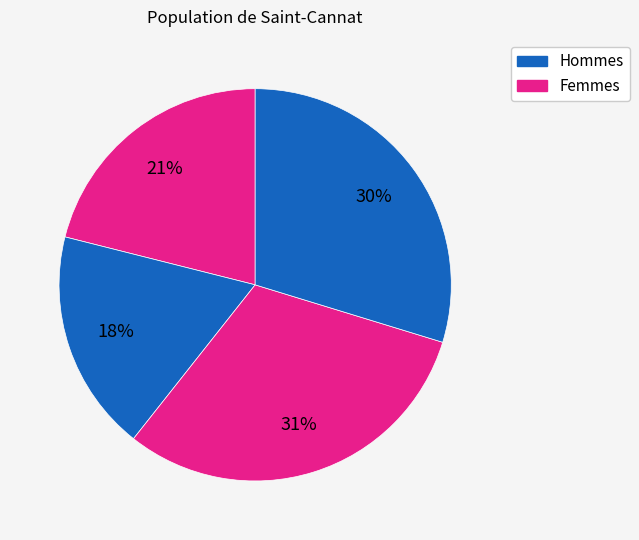

Count the number of slices in the pie.

4